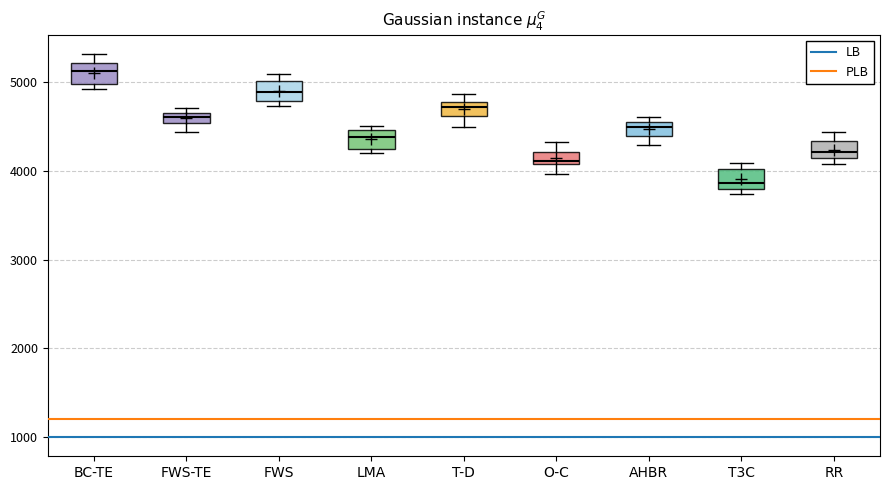

Where is the upper edge of the box for BC-TE on the y-axis? The values are not printed on the chart, so give them approximately, as read against the axis.

5200